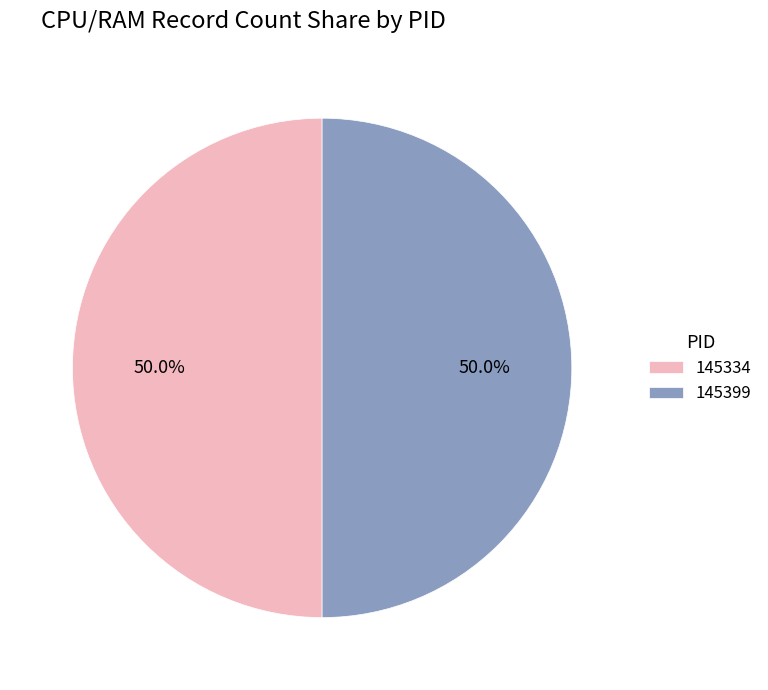

To the nearest percent, what portion does 145399 represent?

50%